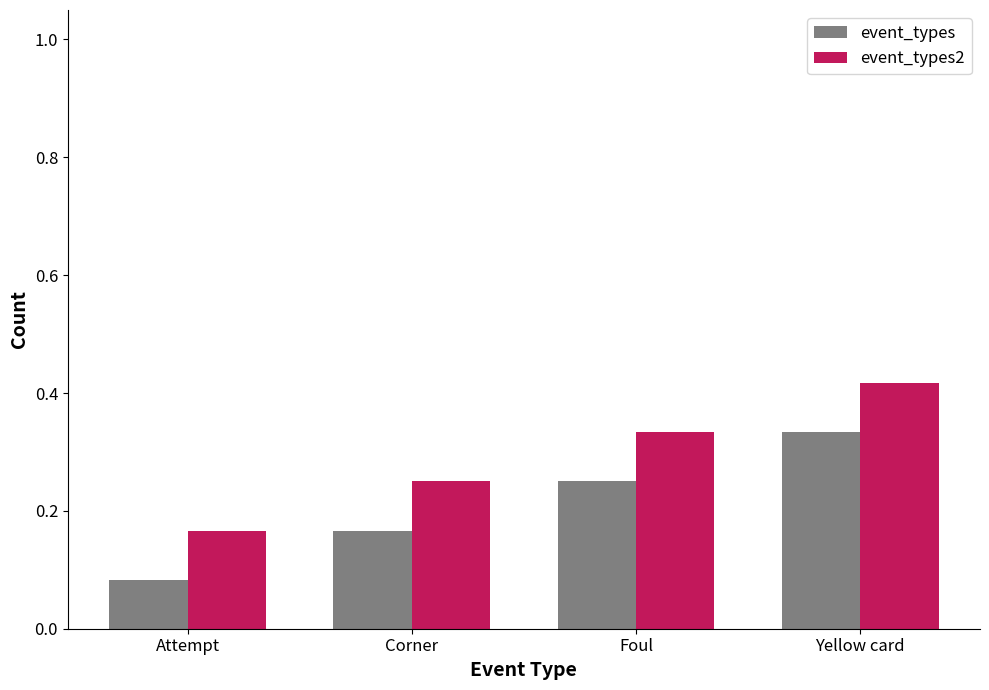

The value of event_types at Yellow card is 0.6. True or false?

False